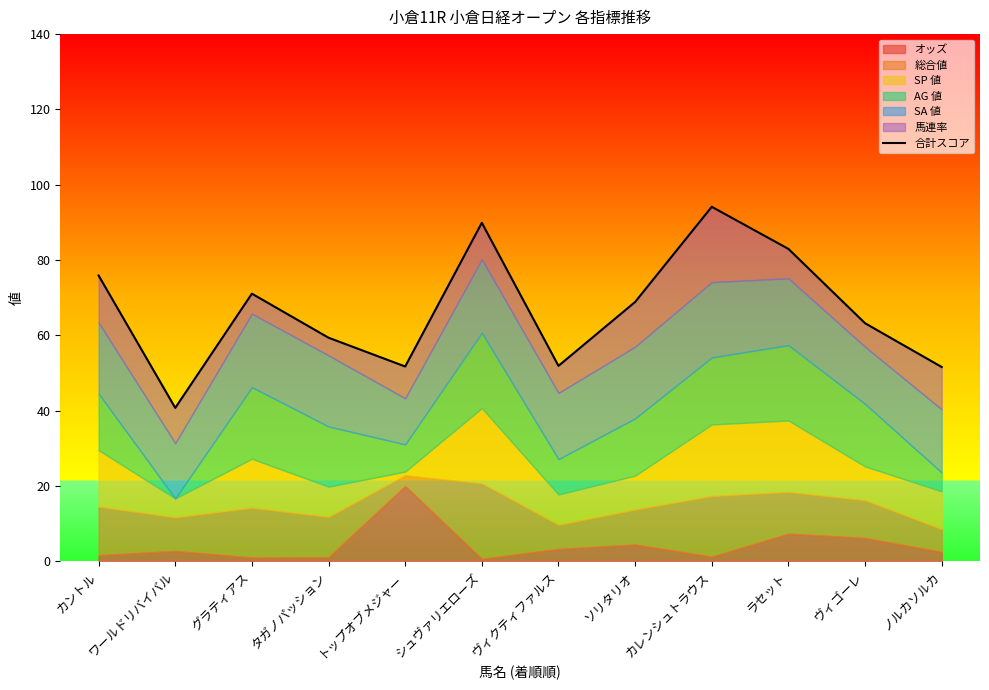

Between ワールドリバイバル and タガノパッション, which is larger?

タガノパッション